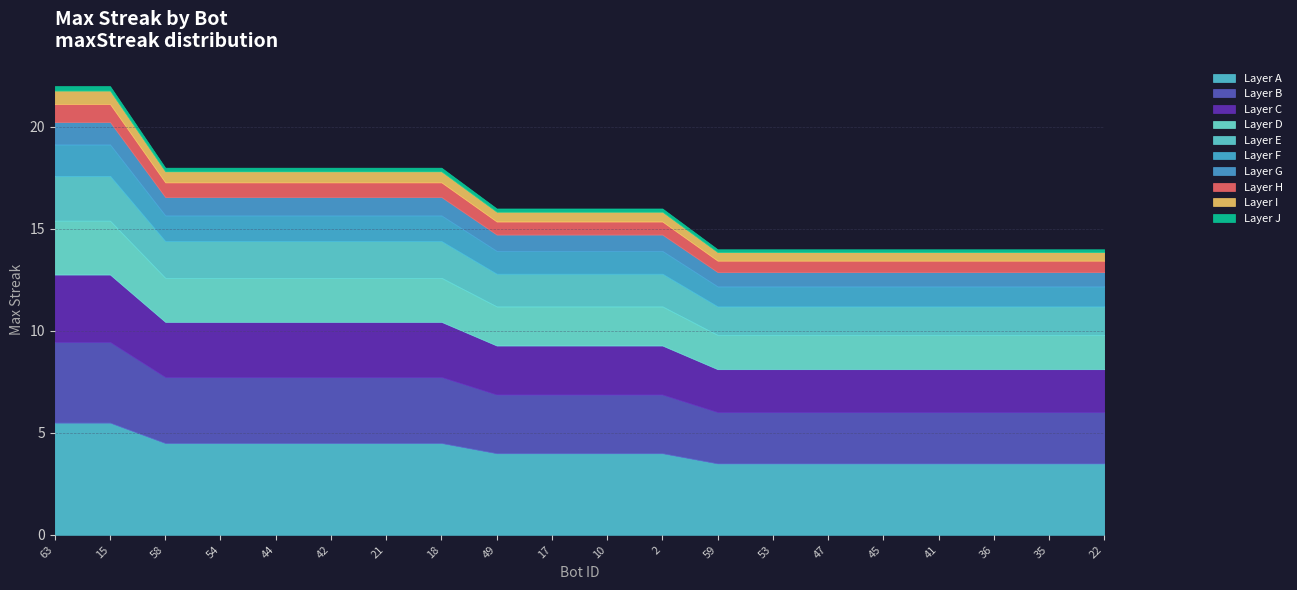

Rank the categories by value from highest to lowest.

63, 15, 58, 54, 44, 42, 21, 18, 49, 17, 10, 2, 59, 53, 47, 45, 41, 36, 35, 22